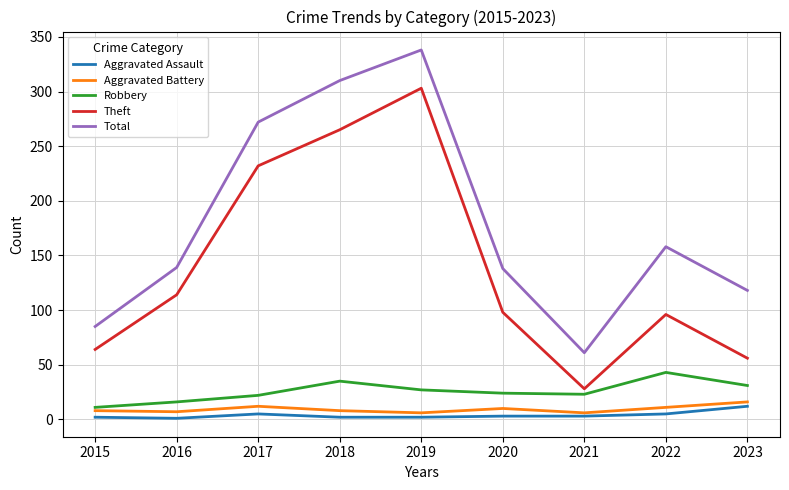

The Aggravated Assault series shows 1 at 2016. True or false?

True